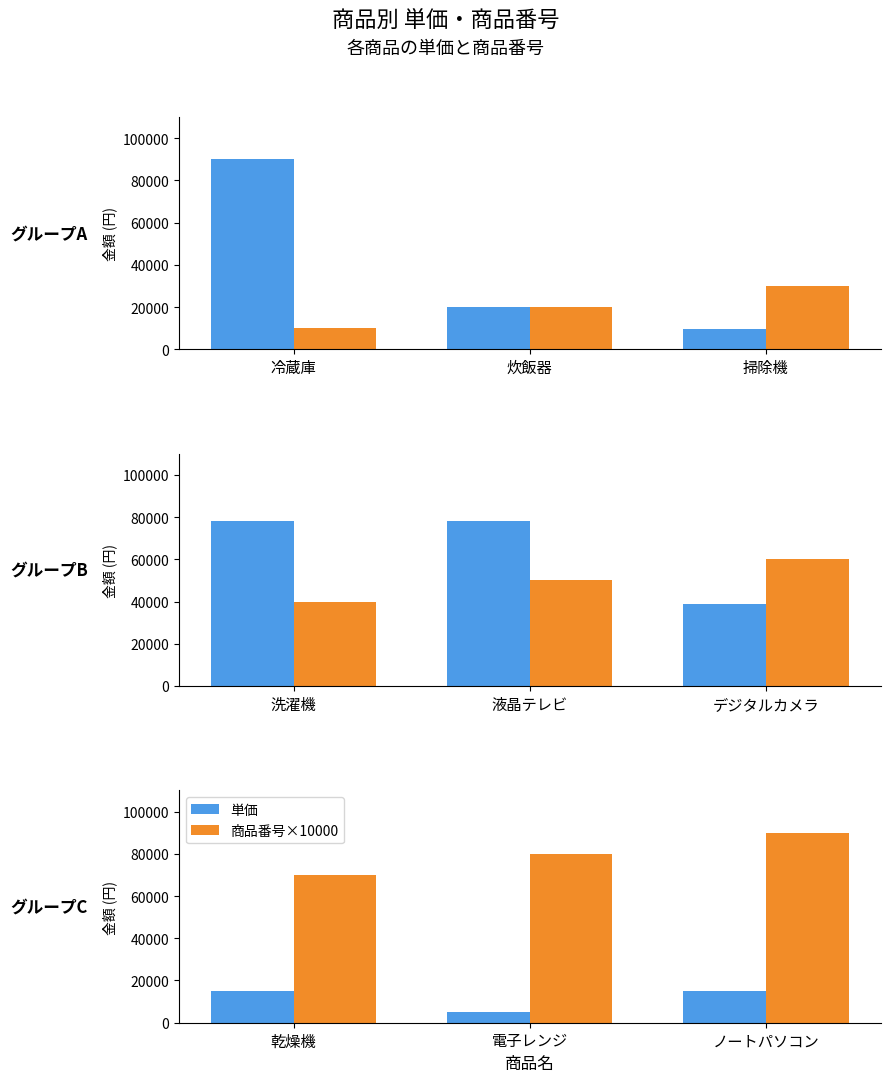

How many distinct data groups are displayed?

2